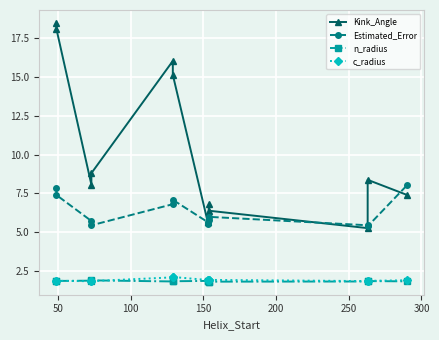

What are all the series names shown in the legend?

Kink_Angle, Estimated_Error, n_radius, c_radius